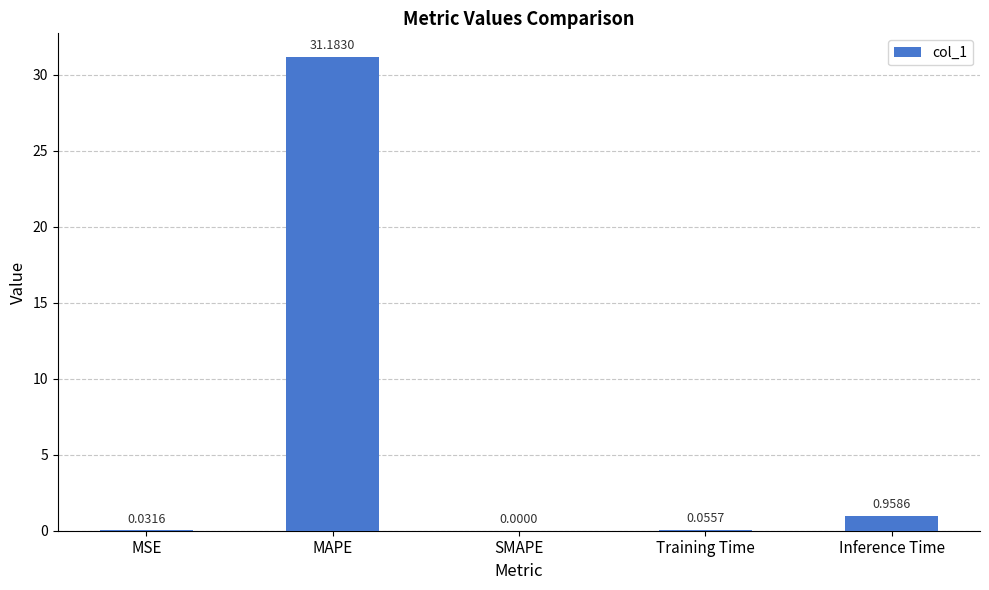

Between Inference Time and MSE, which is larger?

Inference Time